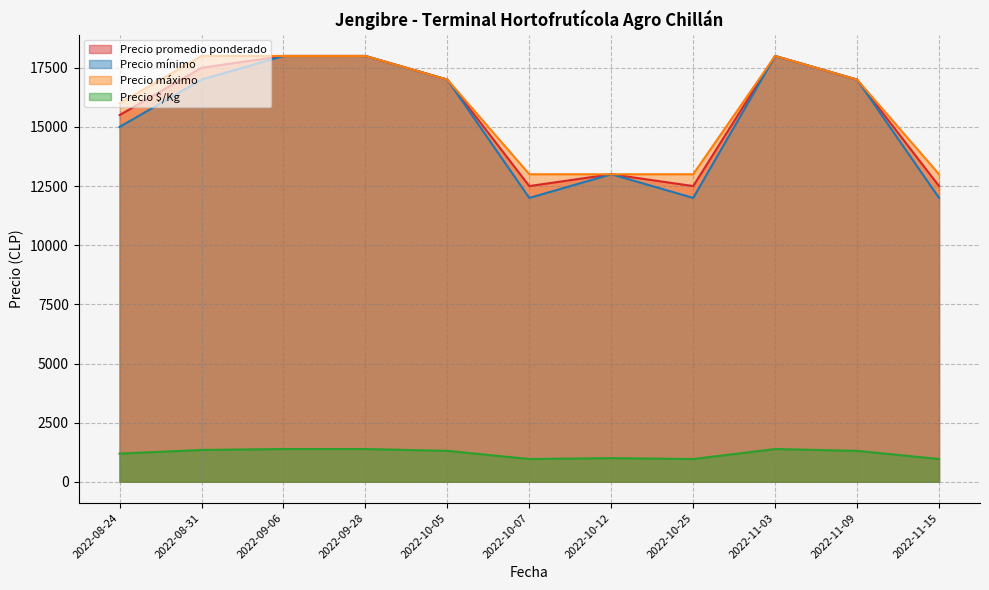

Does the chart display data point markers on the line(s)?

No